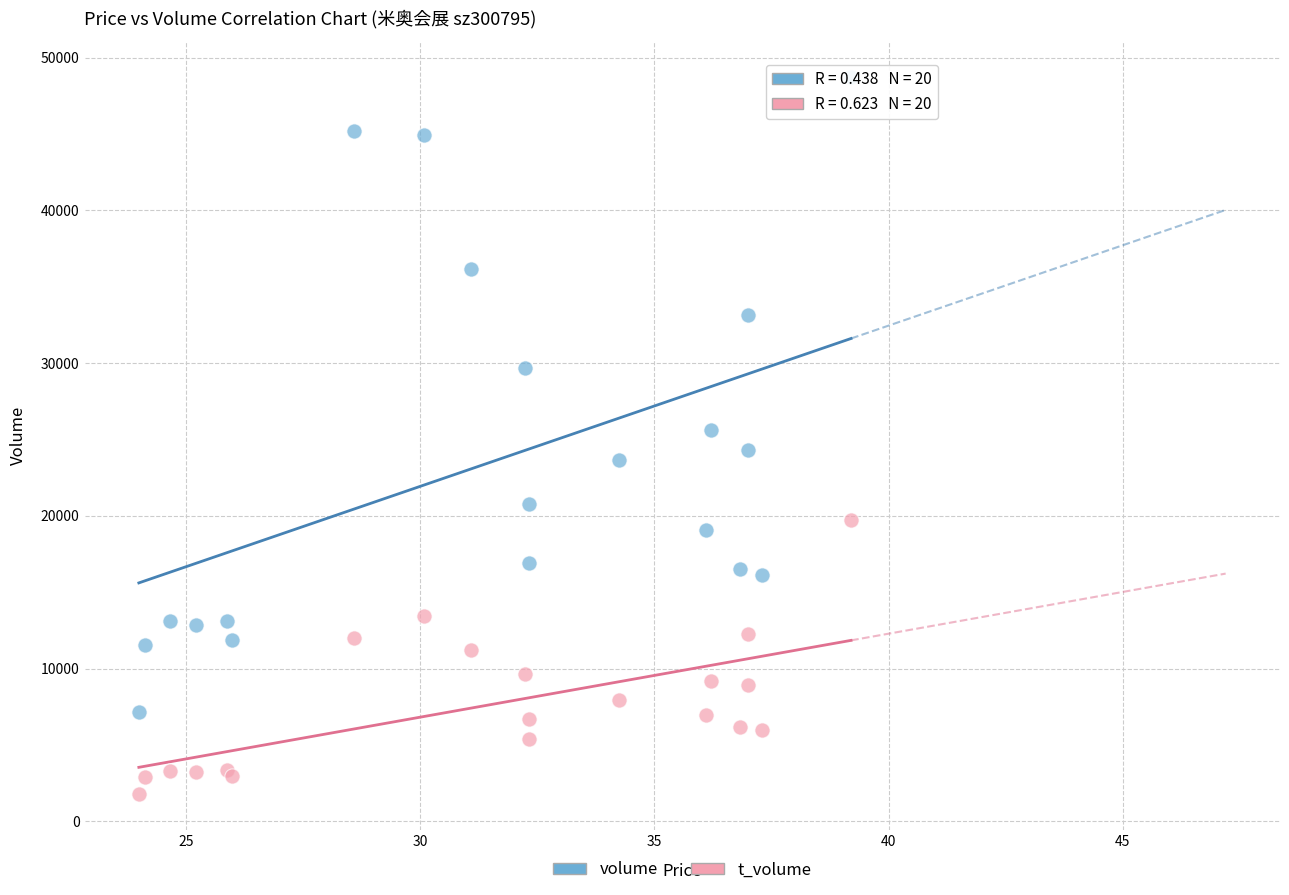

Which series reaches the maximum Y coordinate?

volume